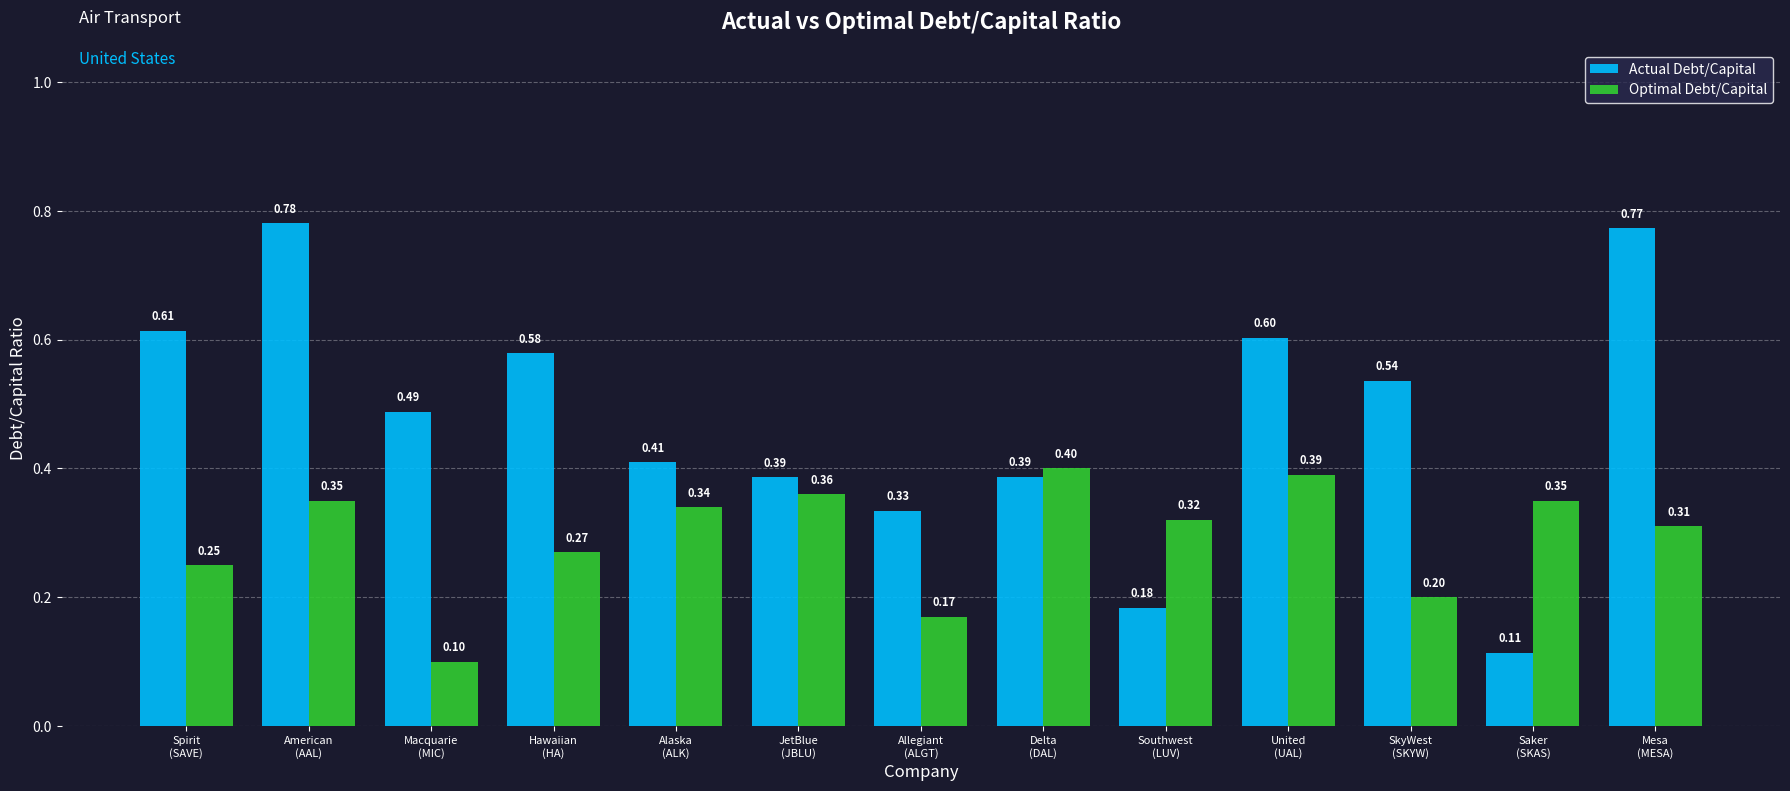

The Optimal Debt/Capital series shows 0.0 at Macquarie
(MIC). True or false?

False